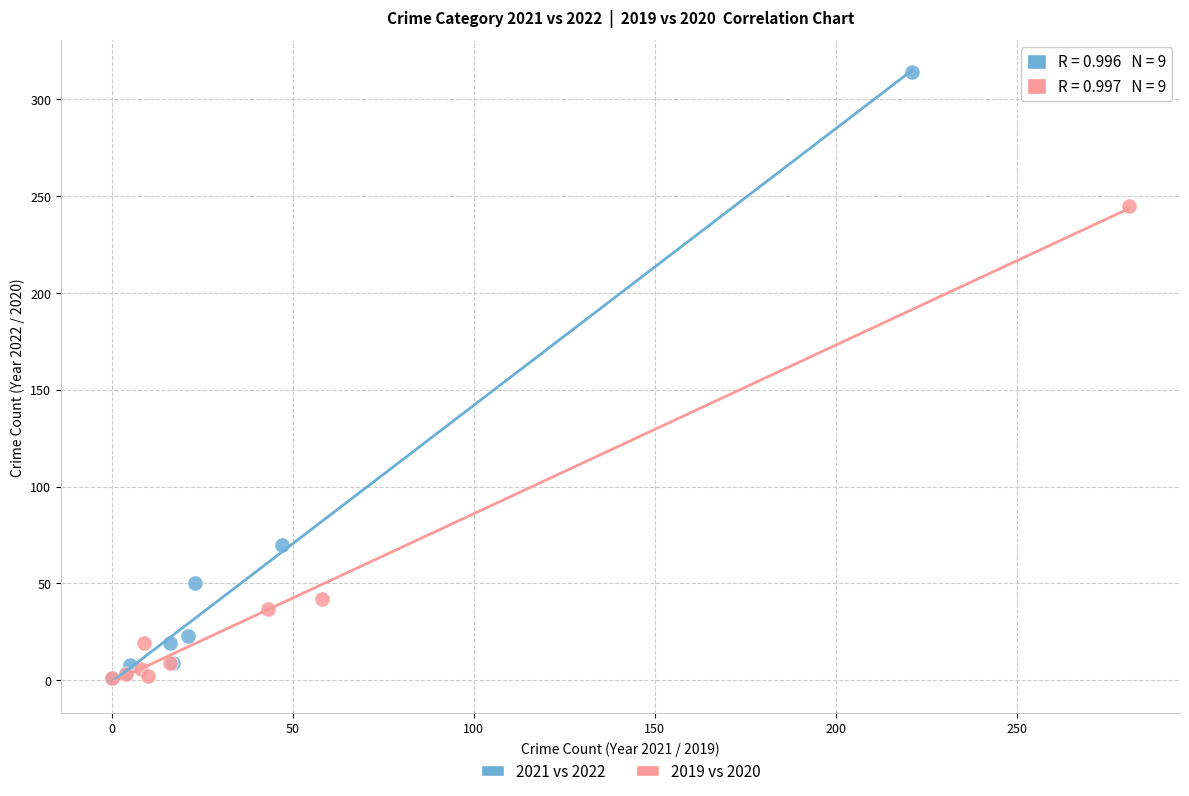

Which series contains the highest Y value?

2021 vs 2022